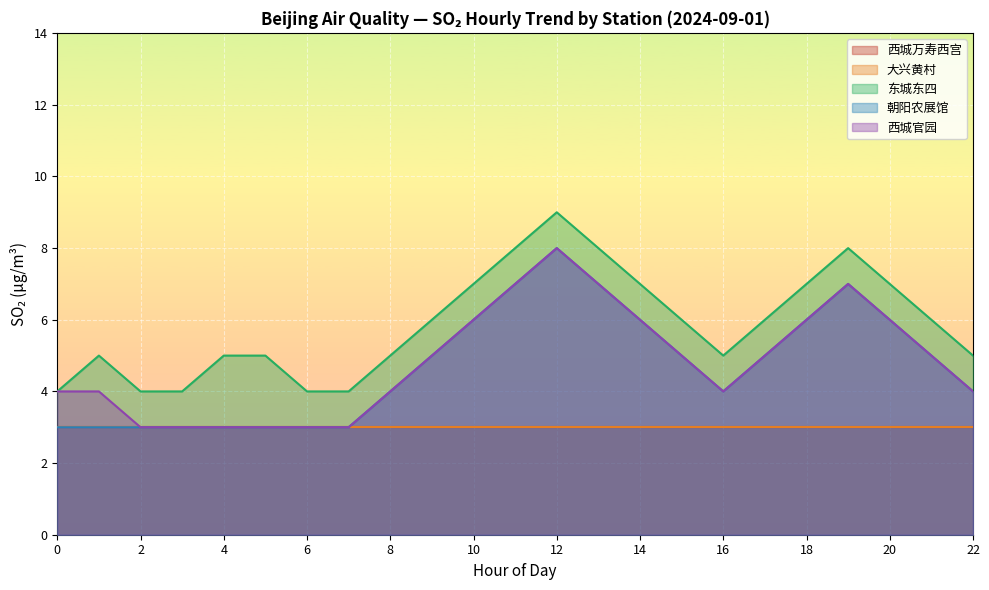

What is the total value across all series at 8?

25